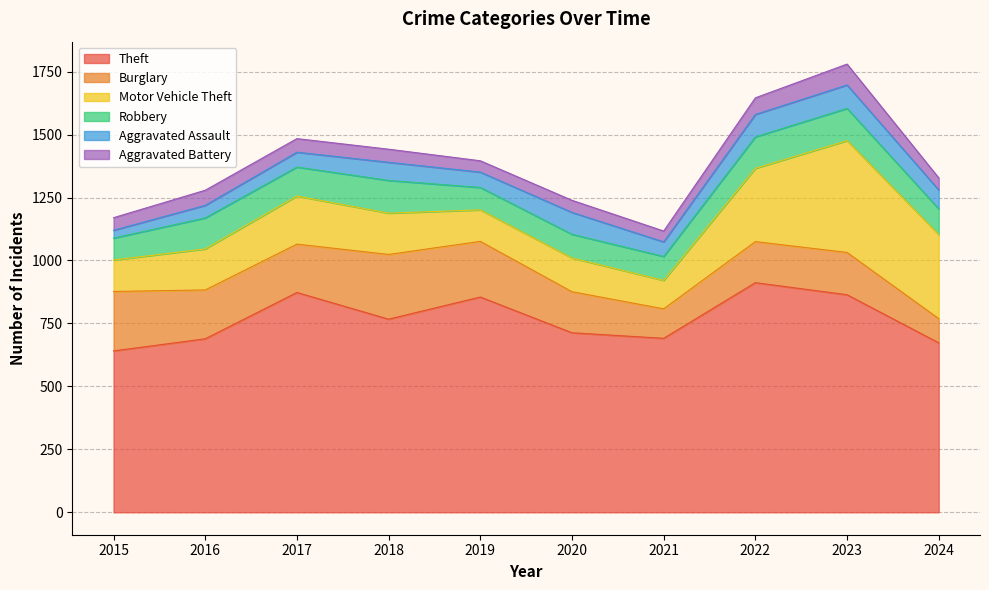

What is the value of the Motor Vehicle Theft point at the 2nd from the left?

163